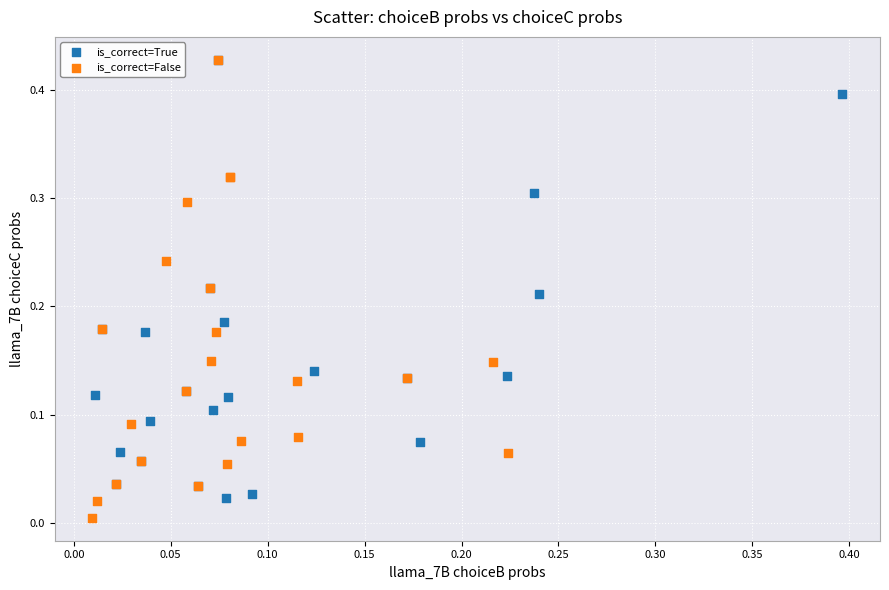

Which series has the widest spread of Y values?

is_correct=False